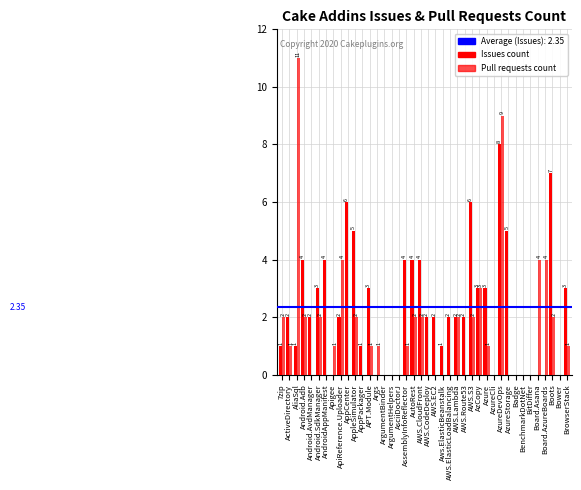

Are the bars grouped side by side (vs. stacked)?

Yes